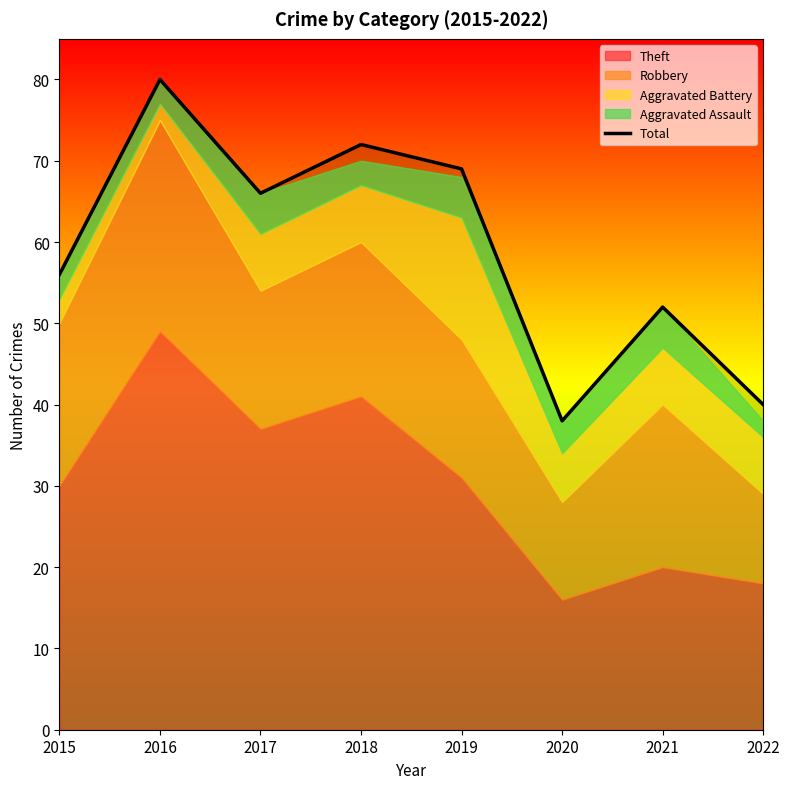

Is it true that the value at 2016 is 125?

False